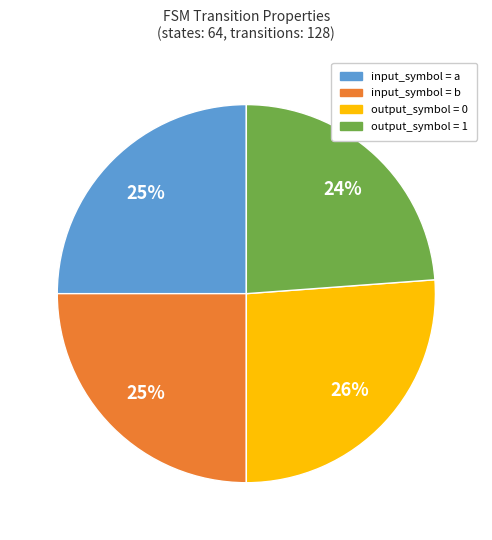

What percentage is the input_symbol = a slice, to the nearest percent?

25%